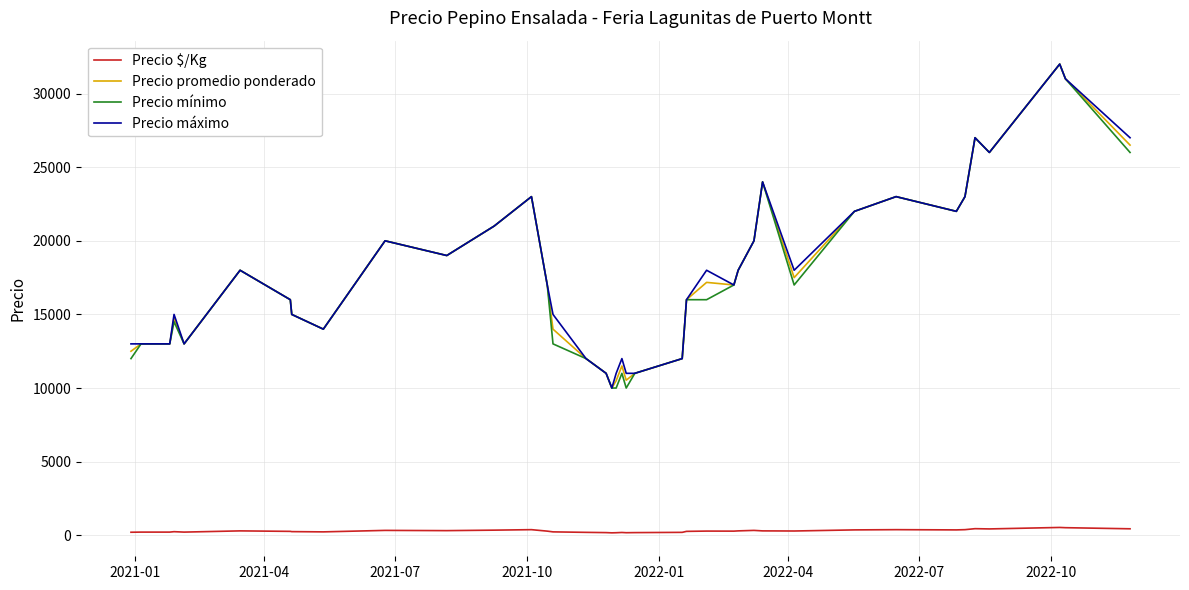

What is the minimum value for Precio mínimo?

10000